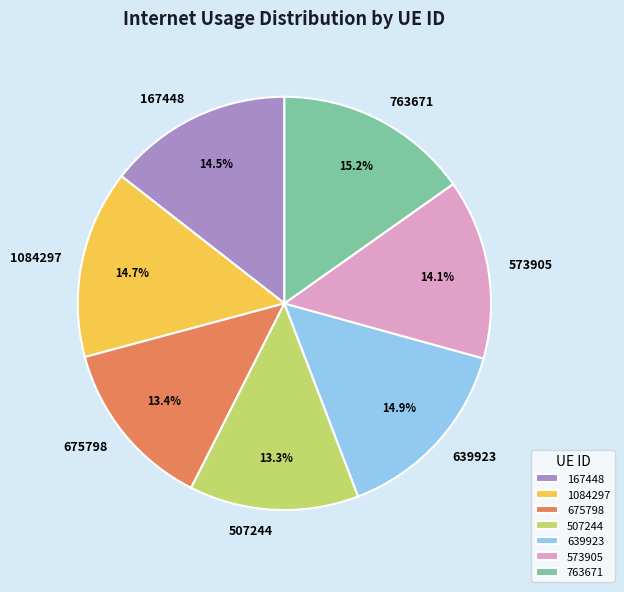

How many slices are in this pie chart?

7